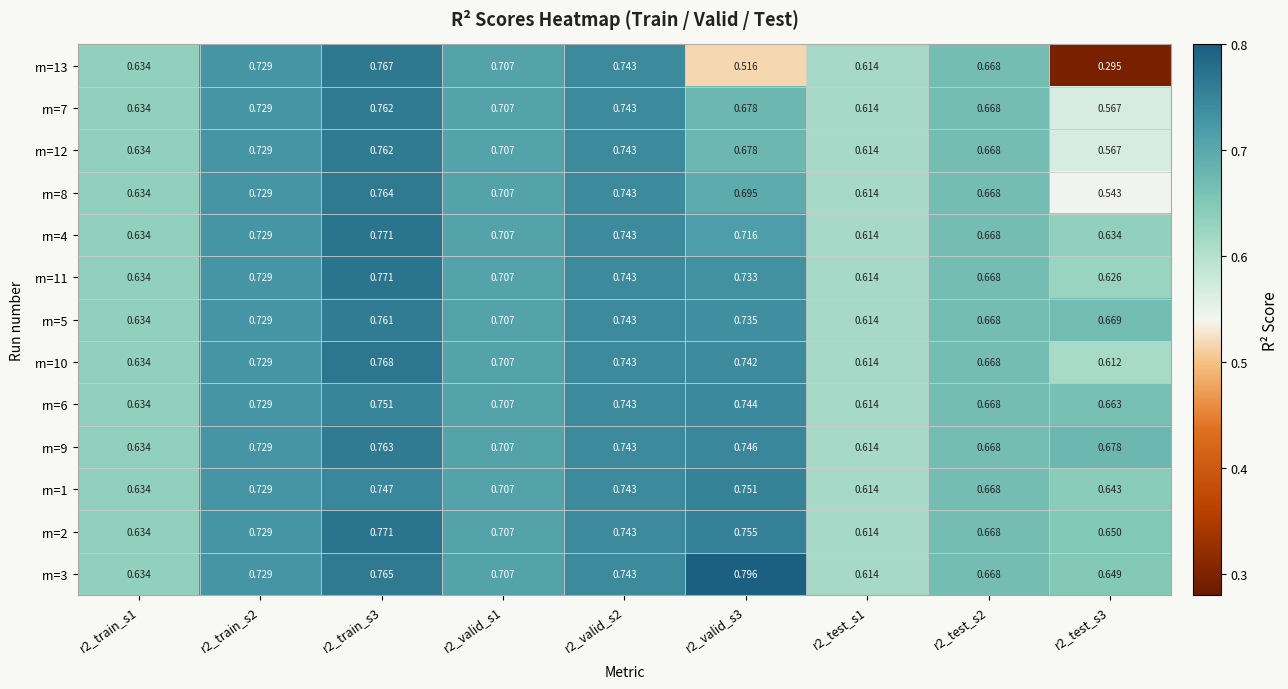

Is the value of rn=7 at r2_train_s1 greater than the value of rn=13 at r2_test_s1?

Yes